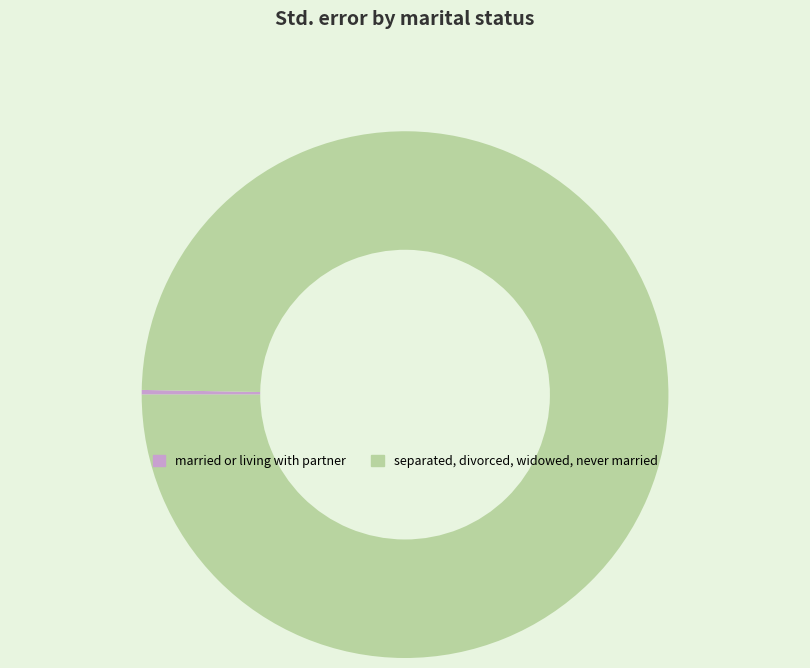

The married or living with partner slice represents 0% of the pie. True or false?

True